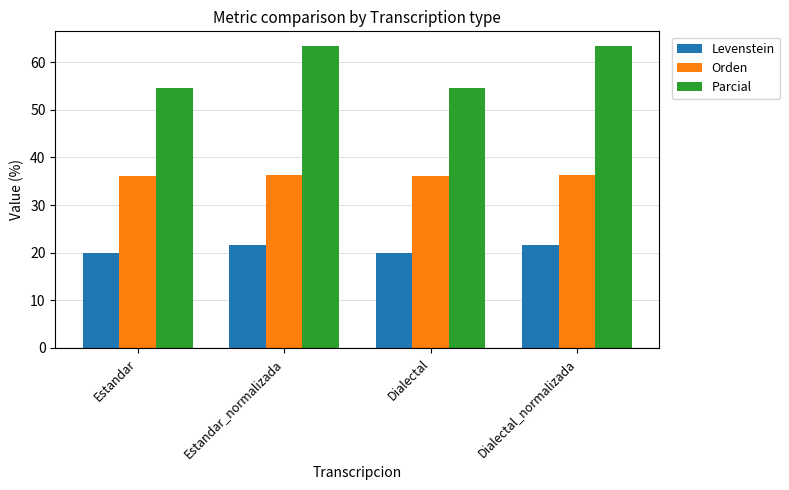

Which series has the largest range (max minus min)?

Parcial